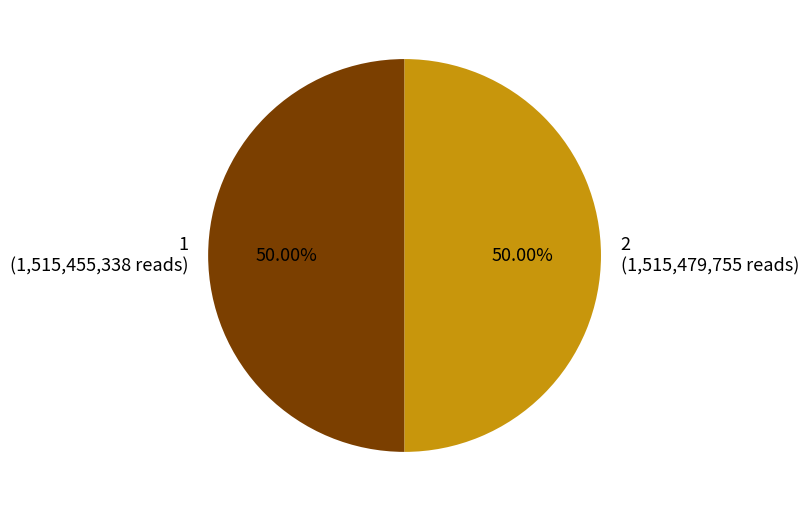

What is the ratio of the value at 1 (1,515,455,338 reads) to the value at 2 (1,515,479,755 reads)?

1.0